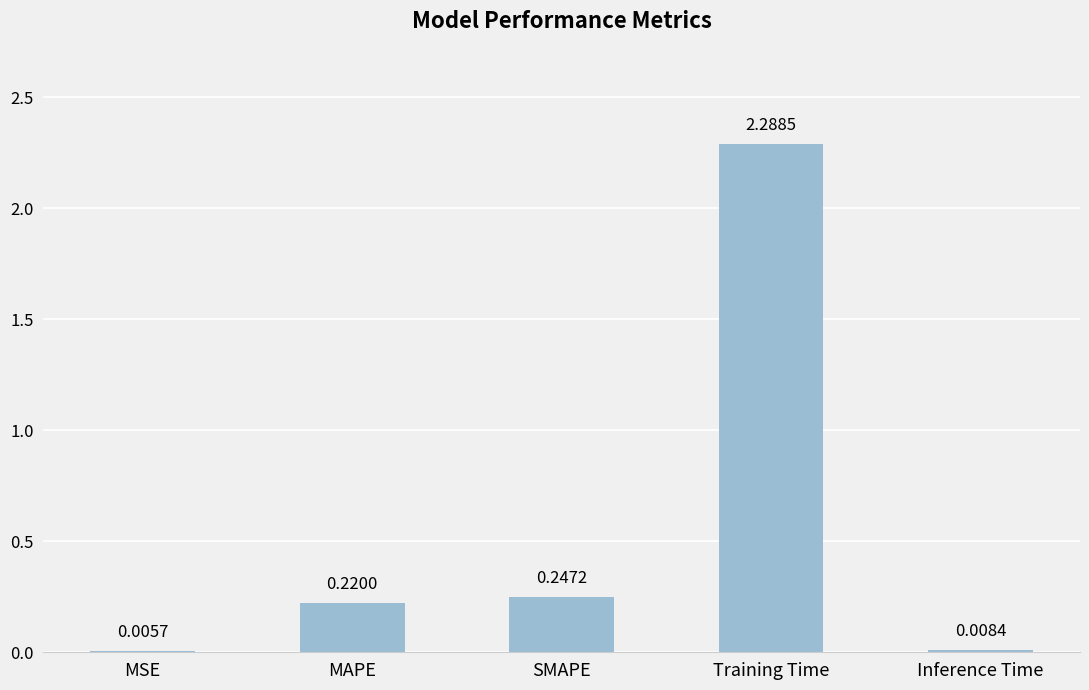

At which label is the value closest to 1?

SMAPE